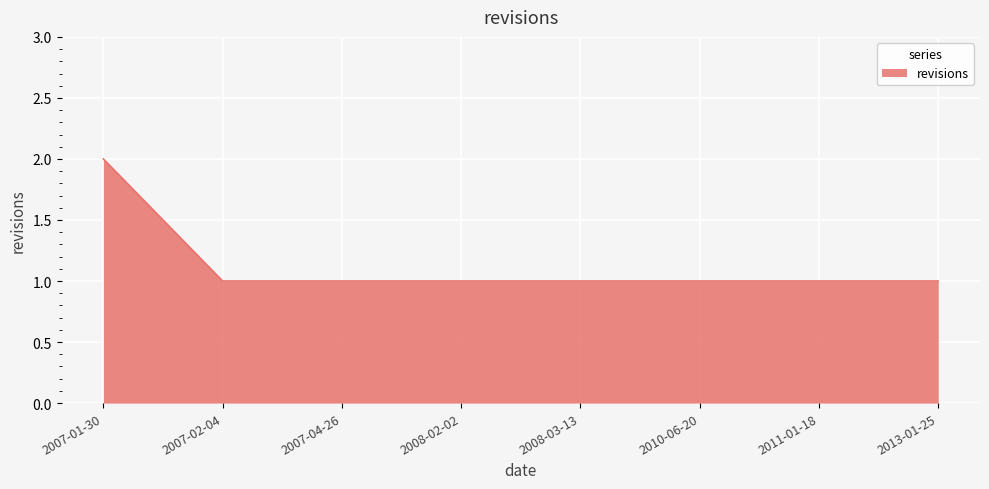

How many values are between 1 and 2?

8